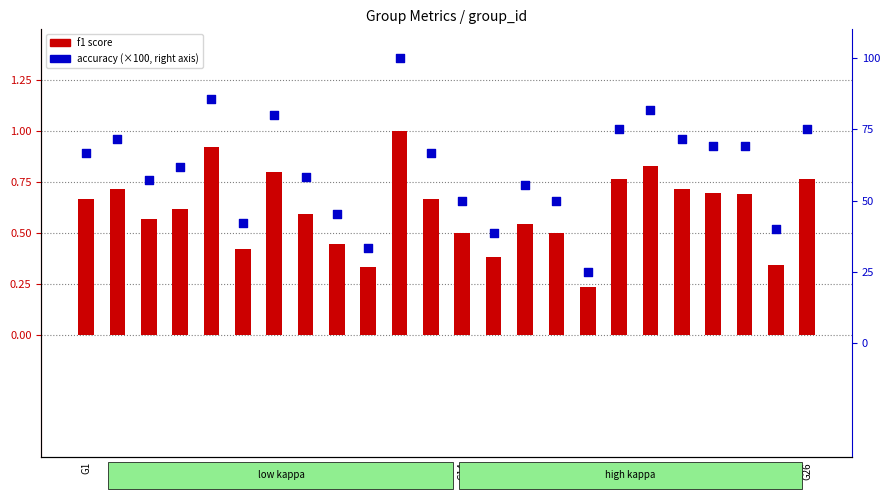

What are all the series names shown in the legend?

f1 score, accuracy